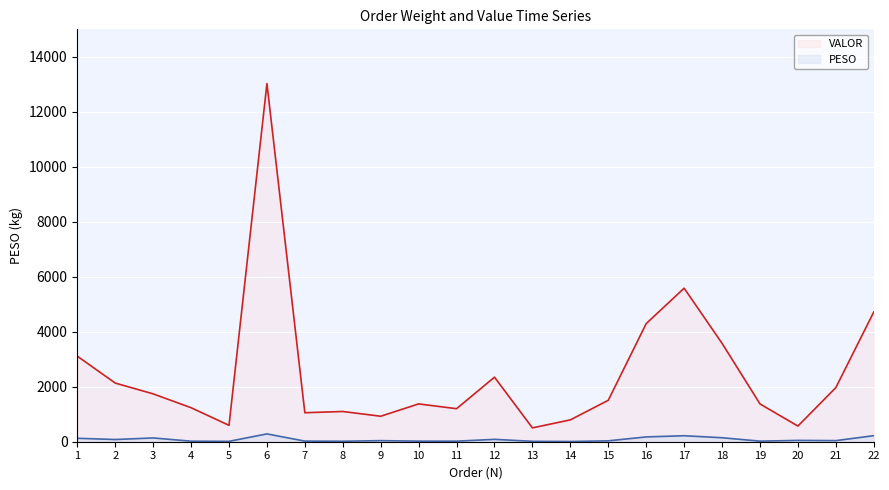

Reading left to right, list all the values displayed in this chart.

PESO: 125.2	80.2	137.5	19.1	14.0	284.4	22.5	17.4	39.4	20.8	19.8	86.0	14.4	8.2	32.2	174.8	217.8	145.2	20.8	48.0	39.9	219.9
VALOR: 3111.9	2134.1	1741.0	1237.7	596.4	13027.3	1054.6	1099.8	927.1	1375.7	1201.7	2348.3	503.9	794.6	1507.6	4295.9	5584.4	3579.9	1375.7	569.7	1967.4	4718.1